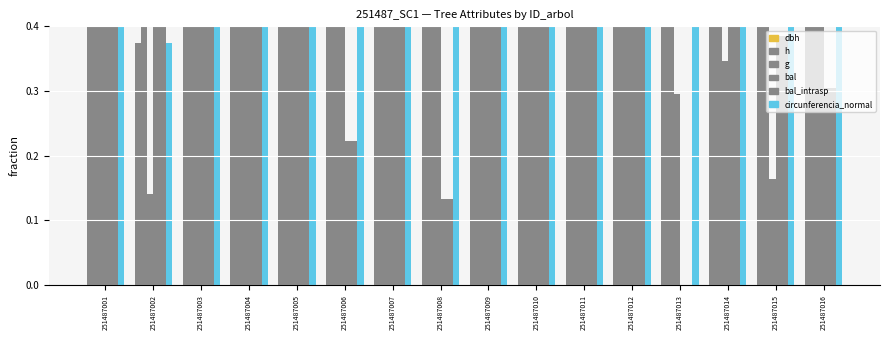

How many bars are there in each group?

6